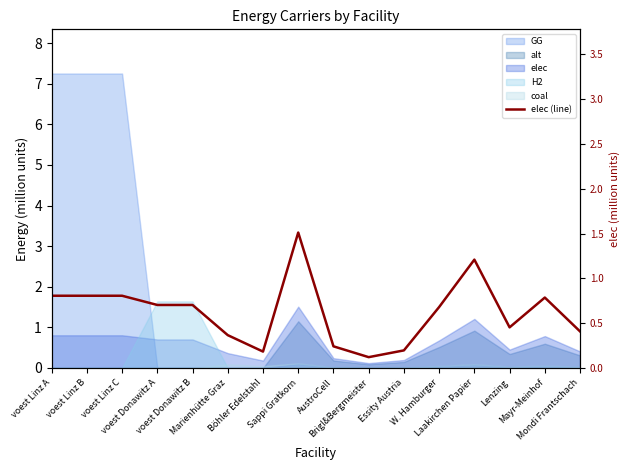

What is the difference between the values at AustroCell and voest Linz A?

0.6